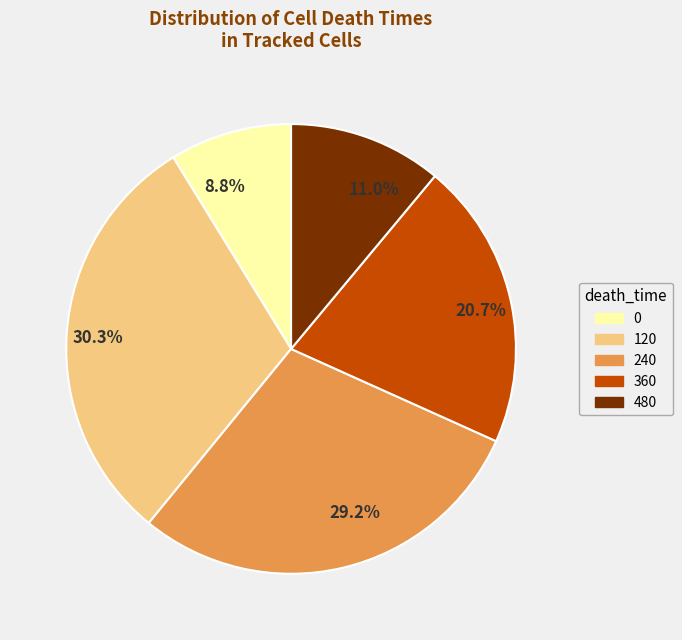

Is there any slice that represents more than half of the pie?

No